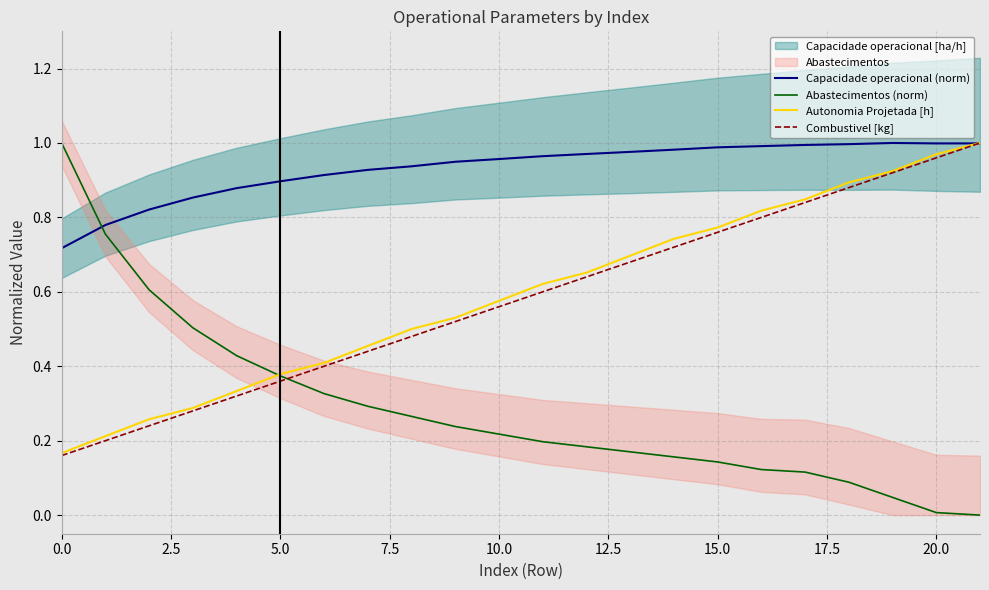

How many times do Combustivel [kg] and Abastecimentos (norm) cross each other?

1